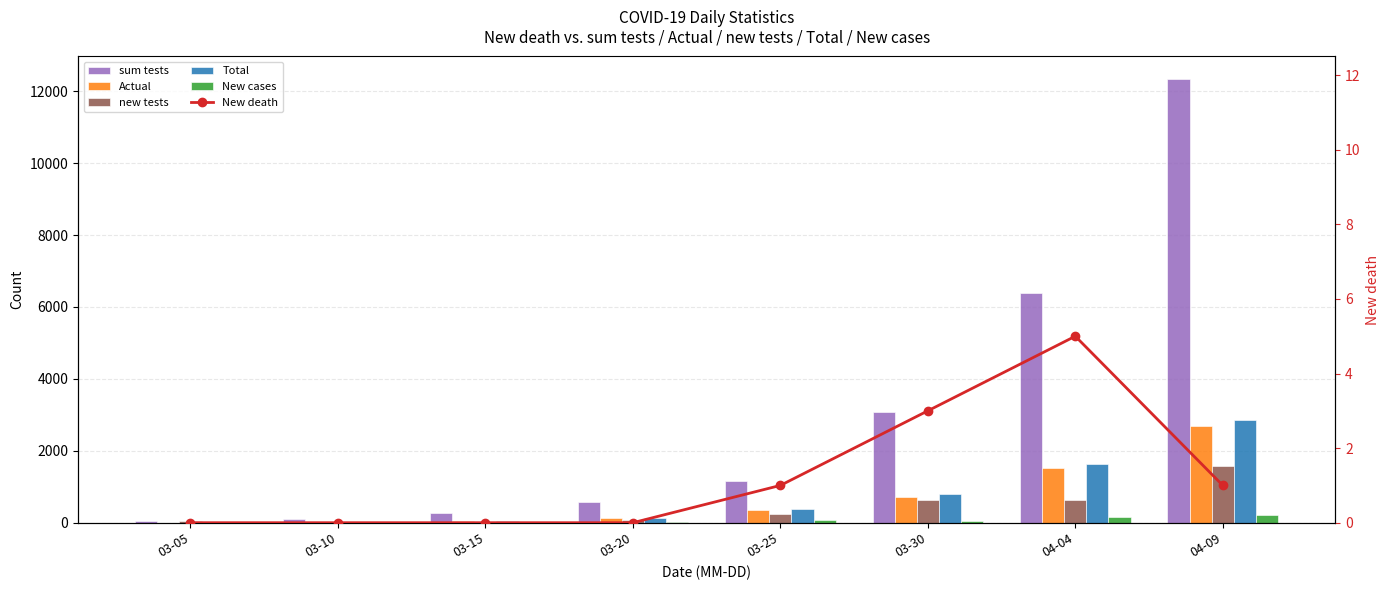

Is the value of New death at 03-25 greater than the value of new tests at 03-20?

No